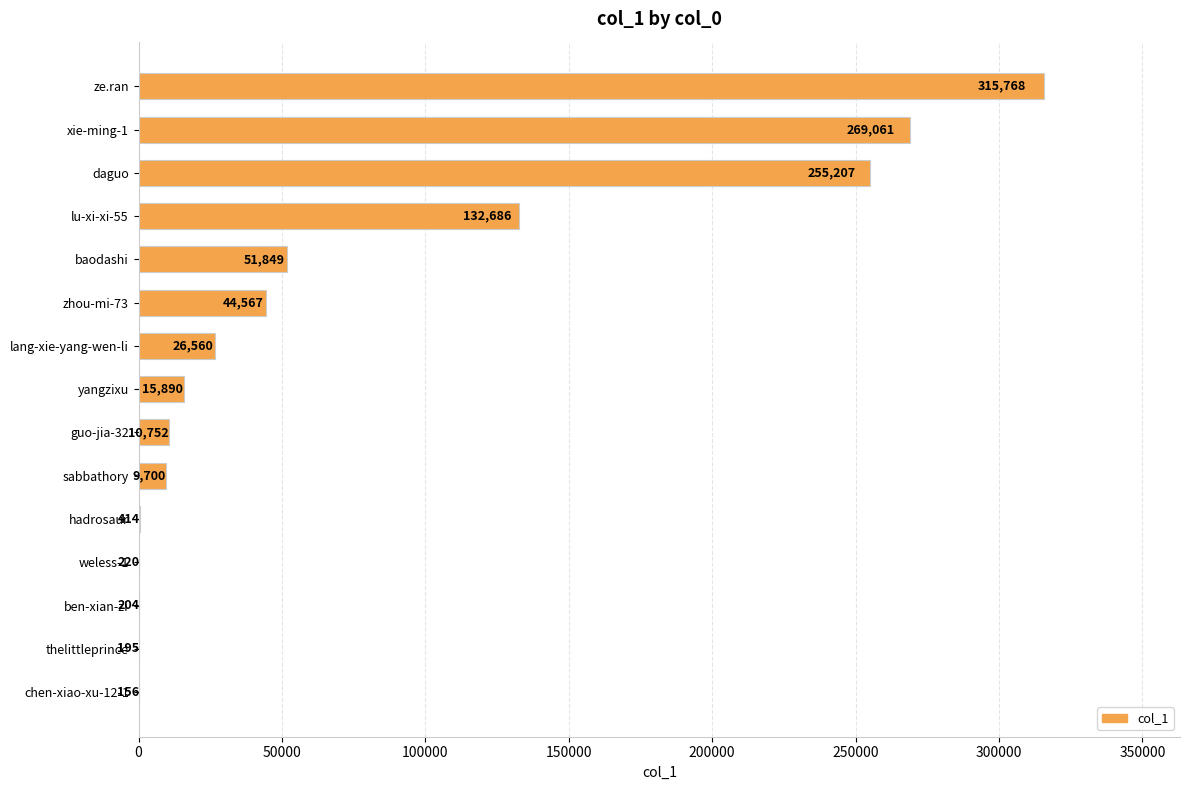

Approximately how many times larger is the value at daguo compared to lu-xi-xi-55?

1.9